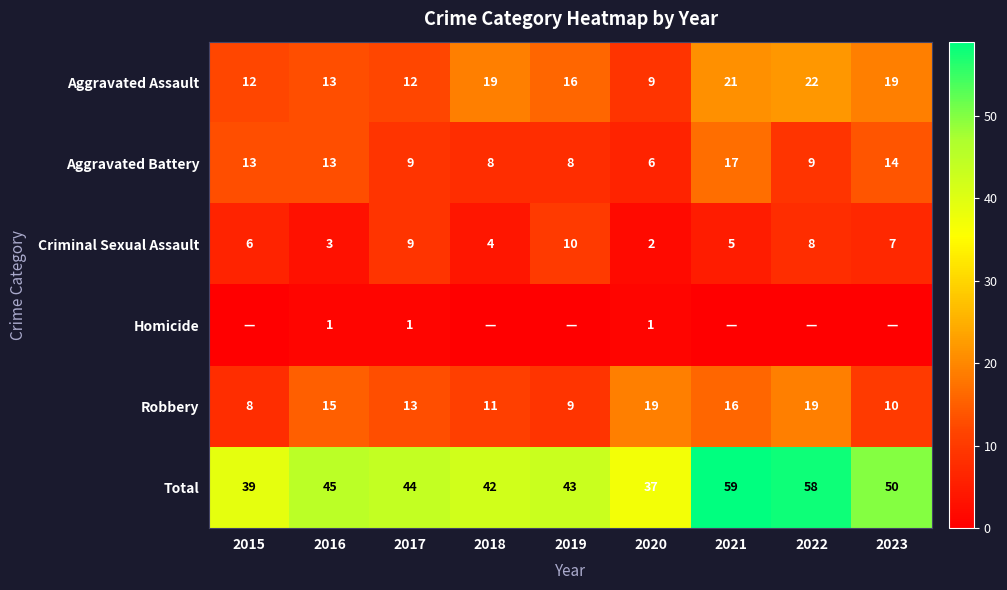

Rank the categories by Criminal Sexual Assault value from lowest to highest.

2020, 2016, 2018, 2021, 2015, 2023, 2022, 2017, 2019